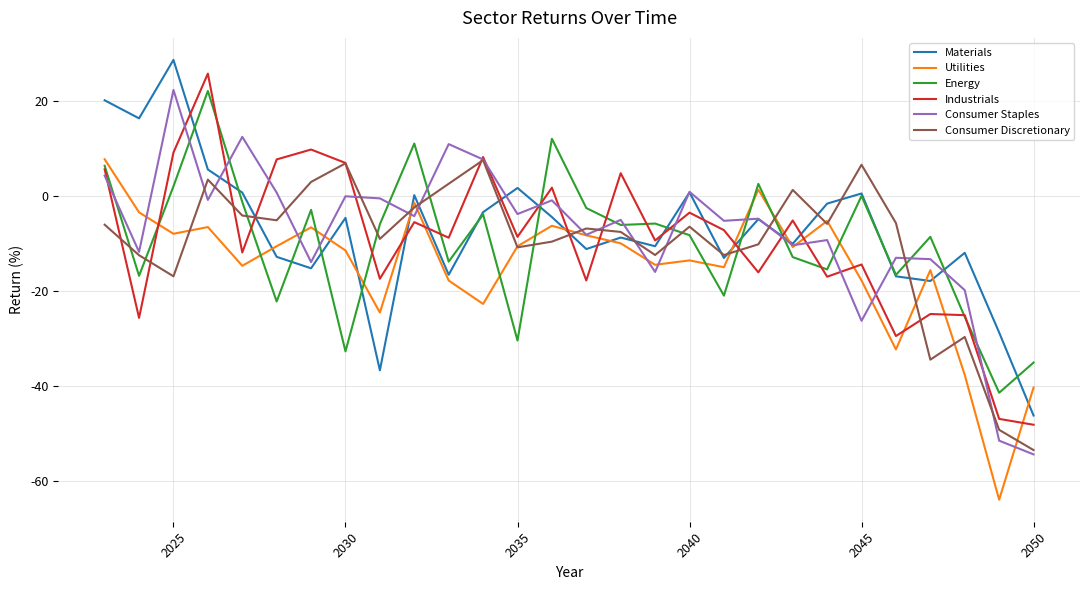

What is the maximum value shown in the chart?

28.7